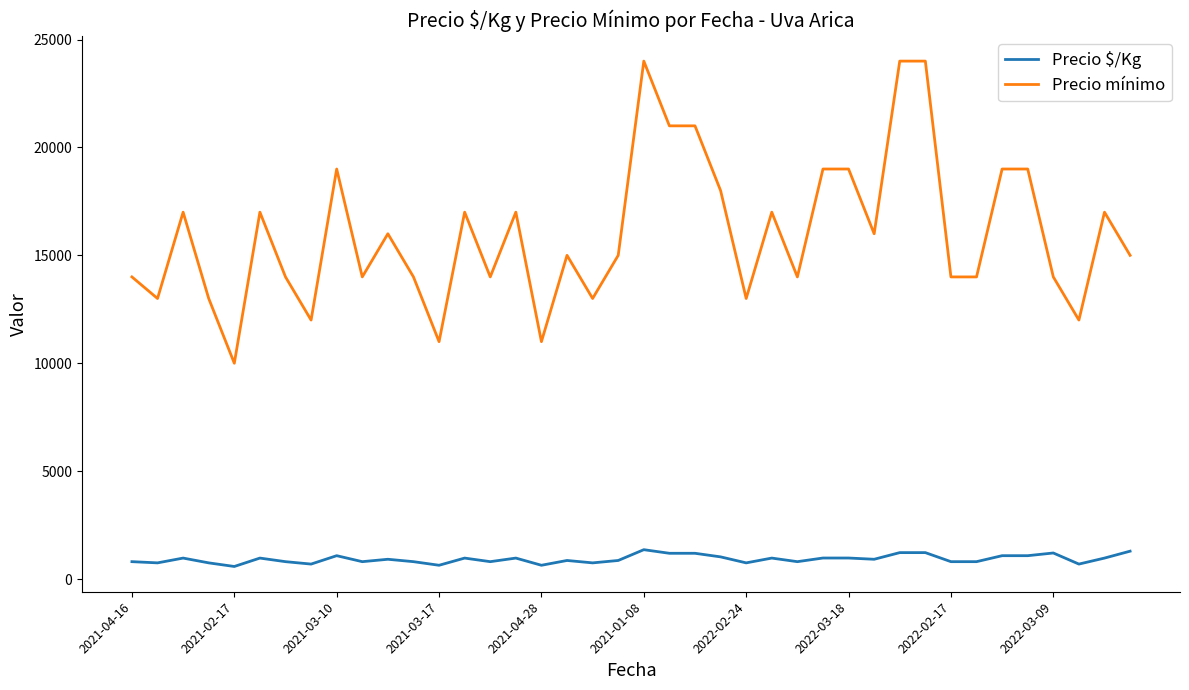

What is the maximum value for Precio mínimo?

24000